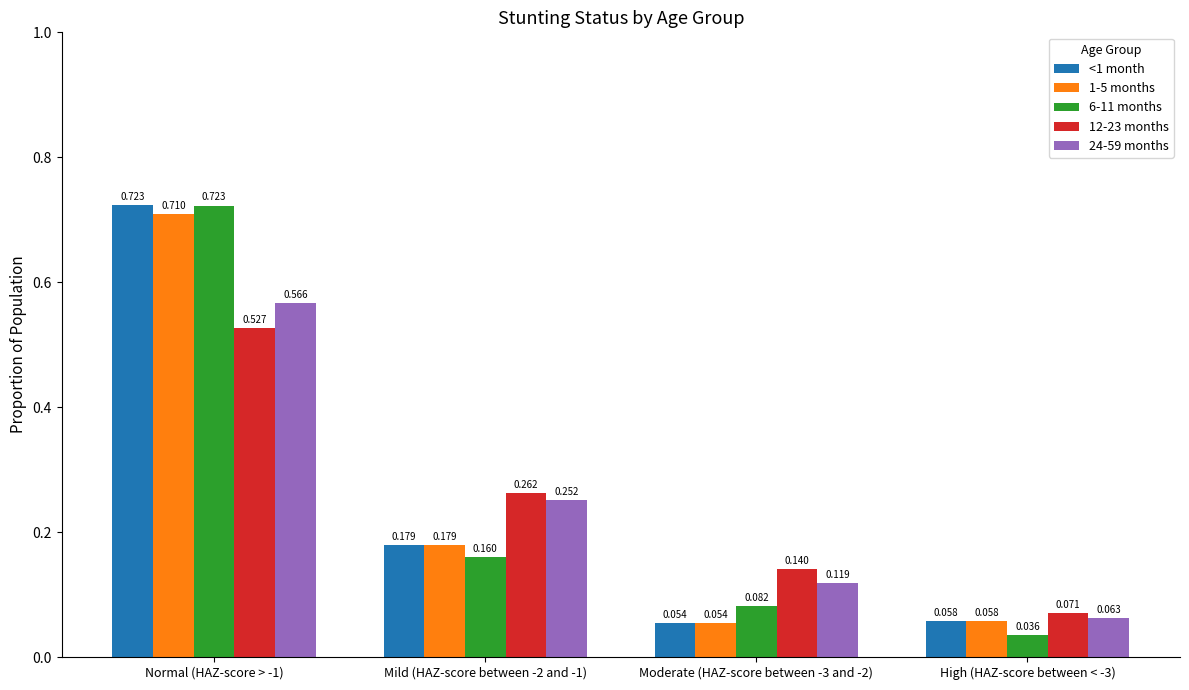

Is the value of 6-11 months at Moderate (HAZ-score between -3 and -2) greater than the value of 12-23 months at Normal (HAZ-score > -1)?

No